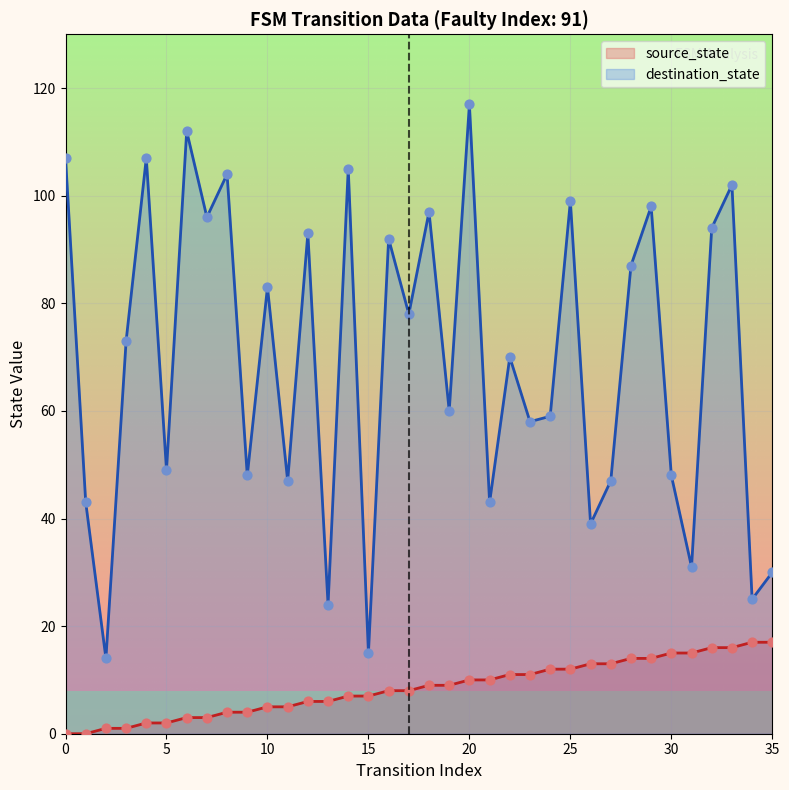

Is the value of source_state at 34 greater than the value of destination_state at 23?

No